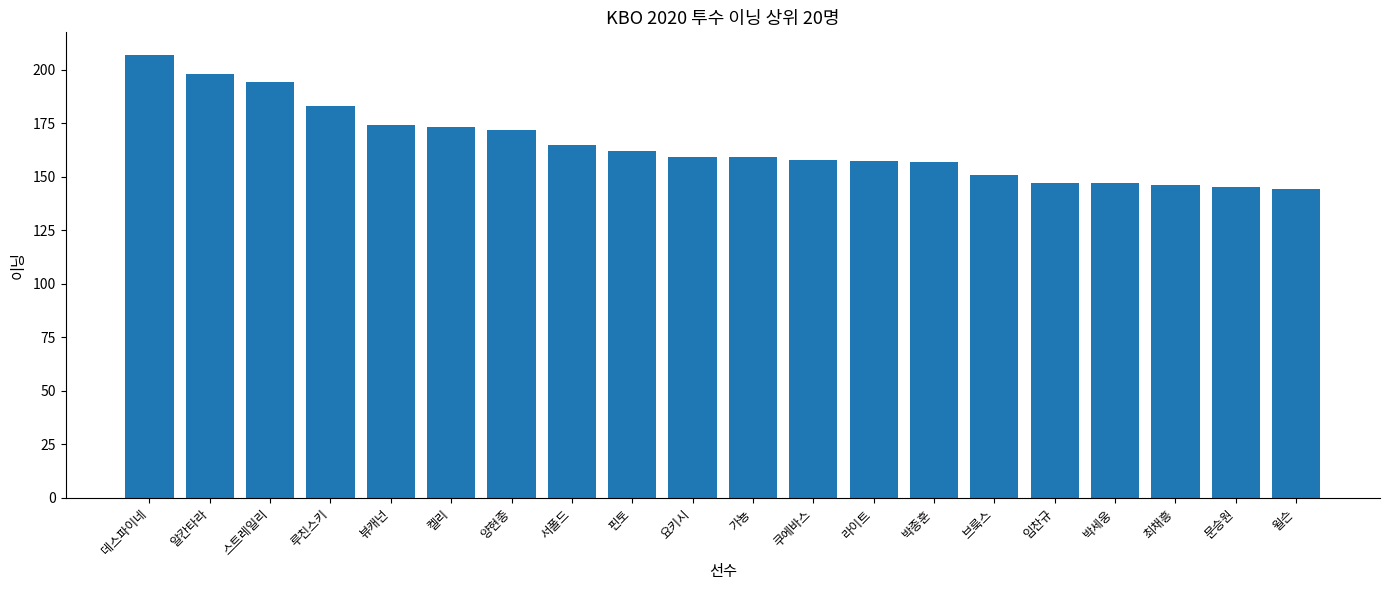

The chart shows a value of 67.7 at 요키시. True or false?

False